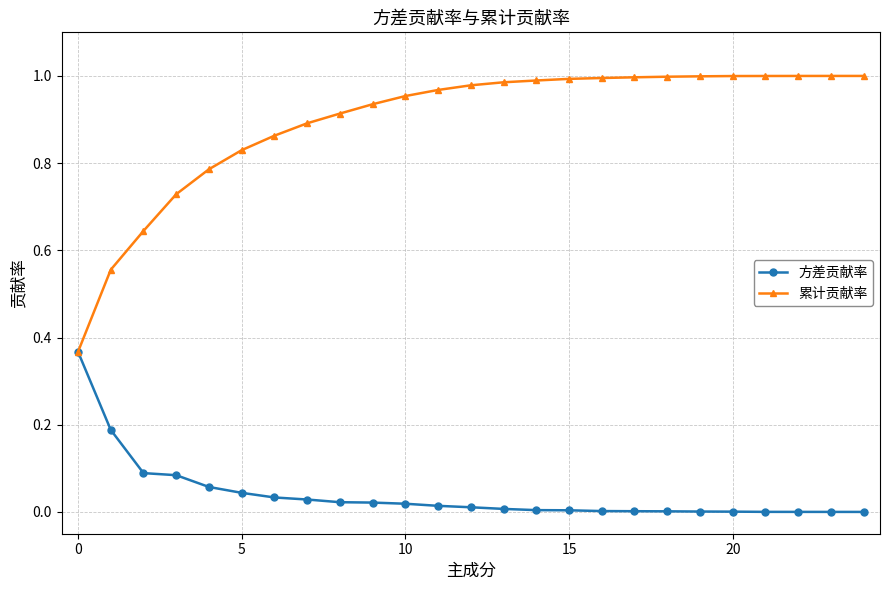

List the series in order of their peak value, highest first.

累计贡献率, 方差贡献率